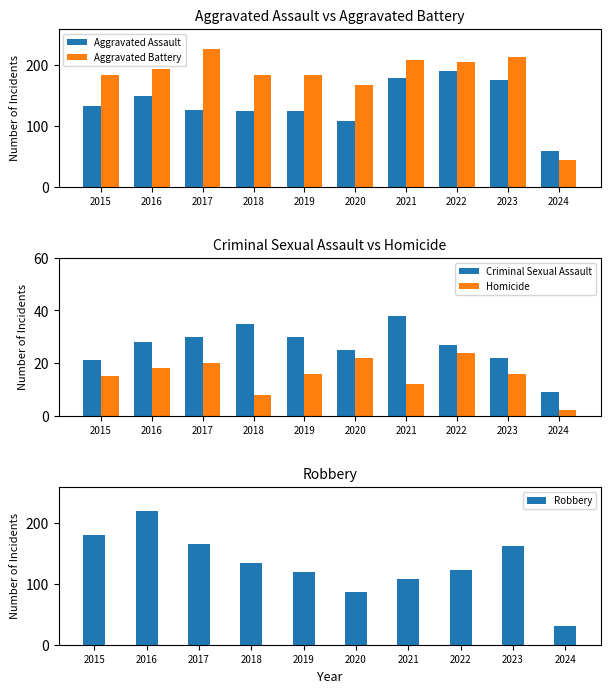

Reading left to right, list all the values displayed in this chart.

Aggravated Assault: 2015=132	2016=149	2017=126	2018=124	2019=124	2020=108	2021=179	2022=190	2023=176	2024=58
Aggravated Battery: 2015=183	2016=193	2017=226	2018=184	2019=184	2020=168	2021=208	2022=205	2023=214	2024=44
Criminal Sexual Assault: 2015=21	2016=28	2017=30	2018=35	2019=30	2020=25	2021=38	2022=27	2023=22	2024=9
Homicide: 2015=15	2016=18	2017=20	2018=8	2019=16	2020=22	2021=12	2022=24	2023=16	2024=2
Robbery: 2015=180	2016=220	2017=166	2018=134	2019=120	2020=87	2021=108	2022=123	2023=162	2024=30